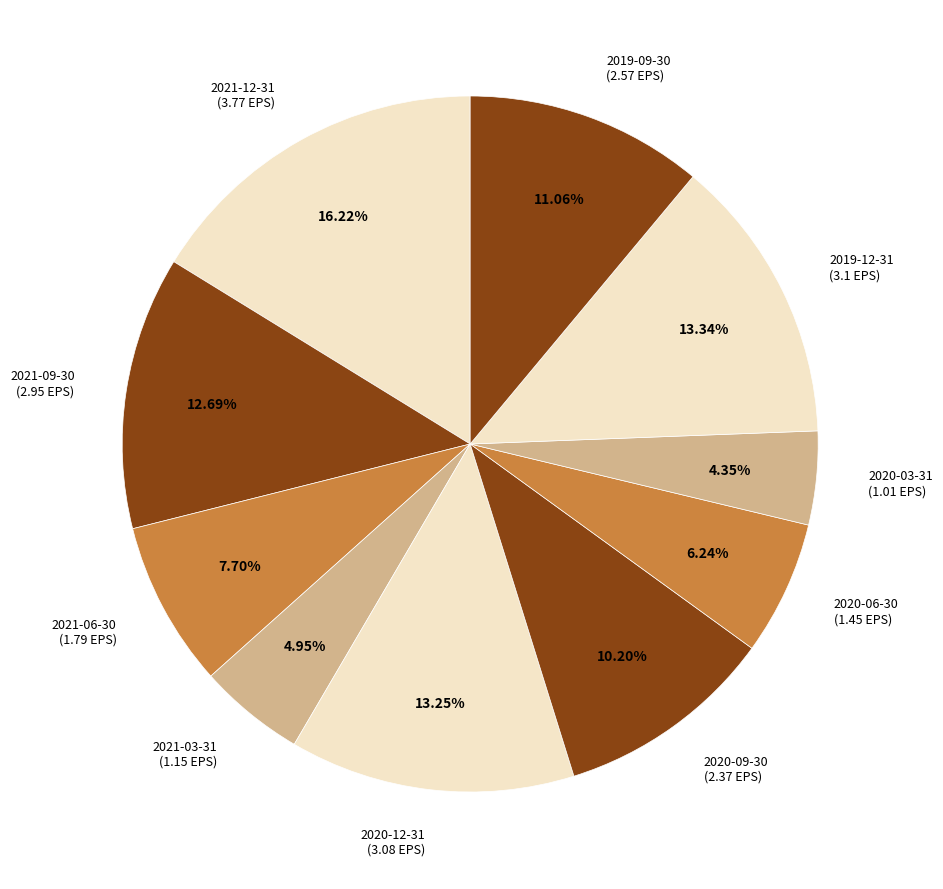

Approximately how many times larger is the value at 2019-12-31 compared to 2021-12-31?

0.8